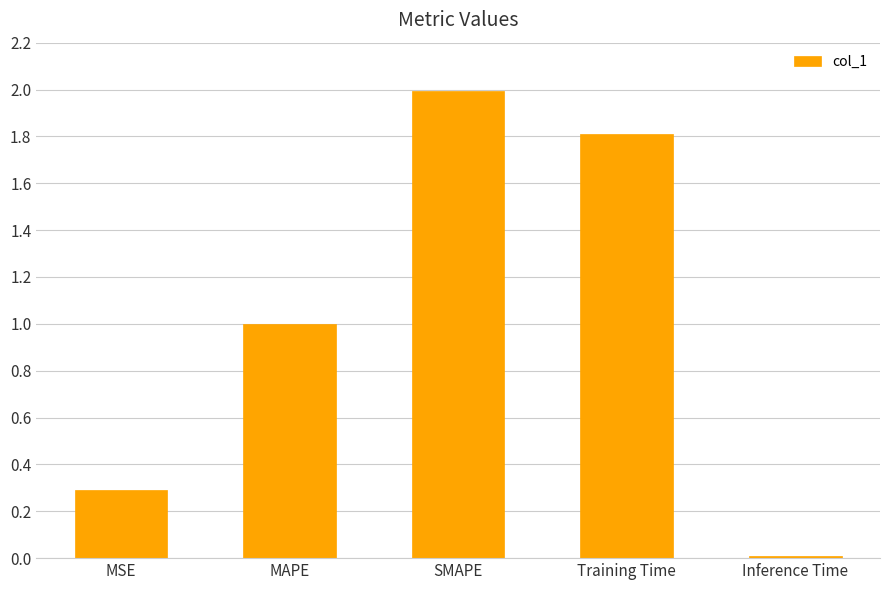

What is the change in value from Training Time to Inference Time?

-1.8